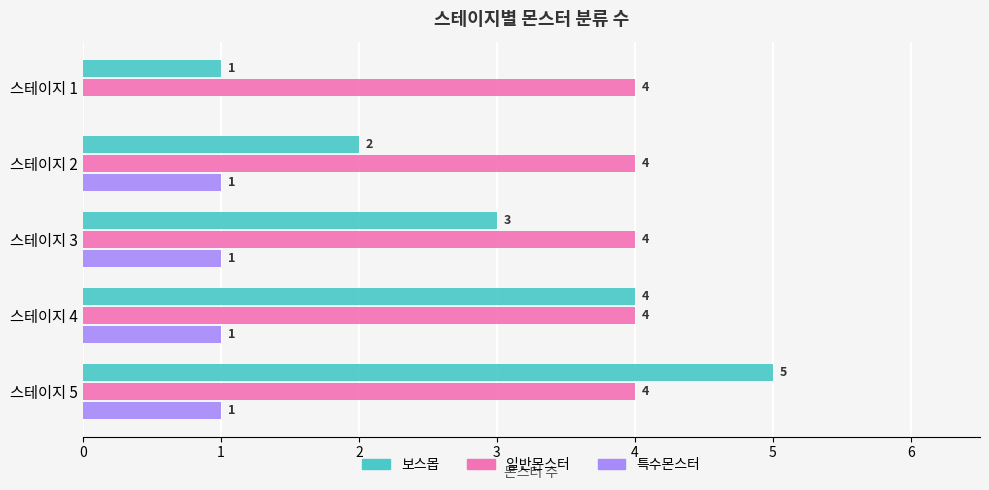

How many series are shown in this chart?

3